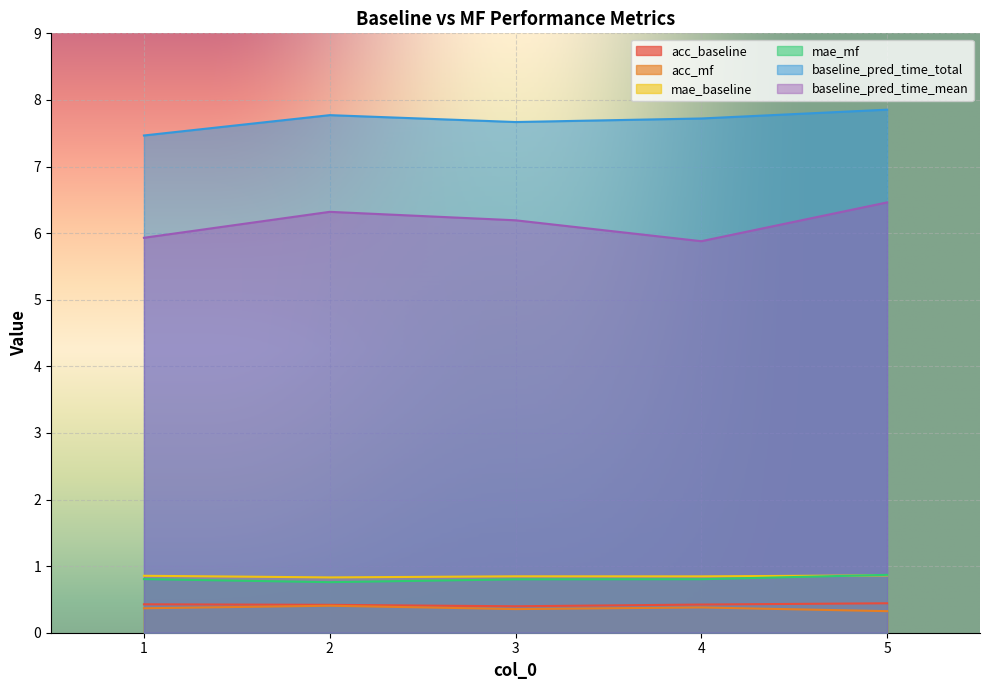

What is the difference between the highest and lowest values at 5?

7.5